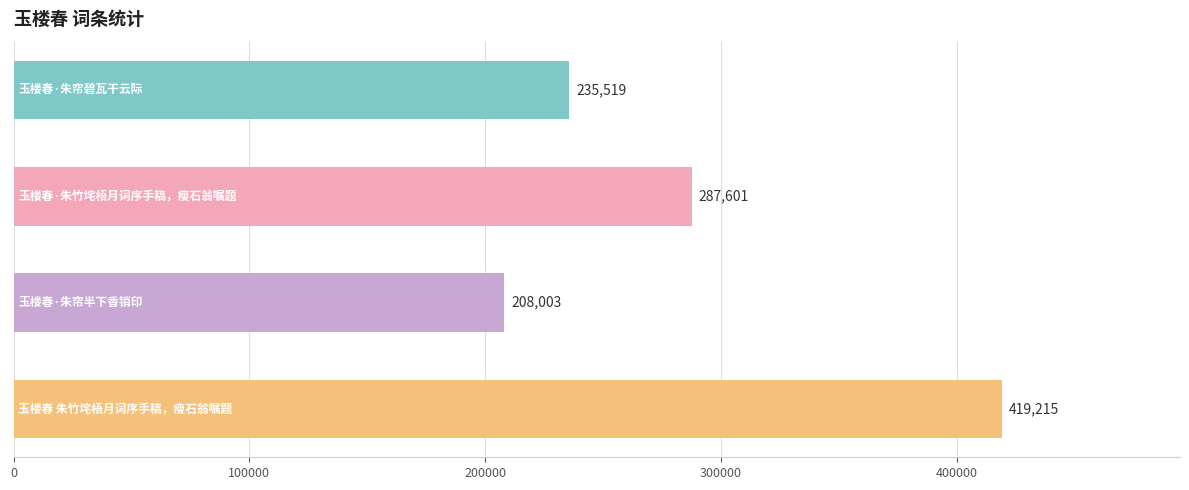

What is the maximum value shown in the chart?

419215